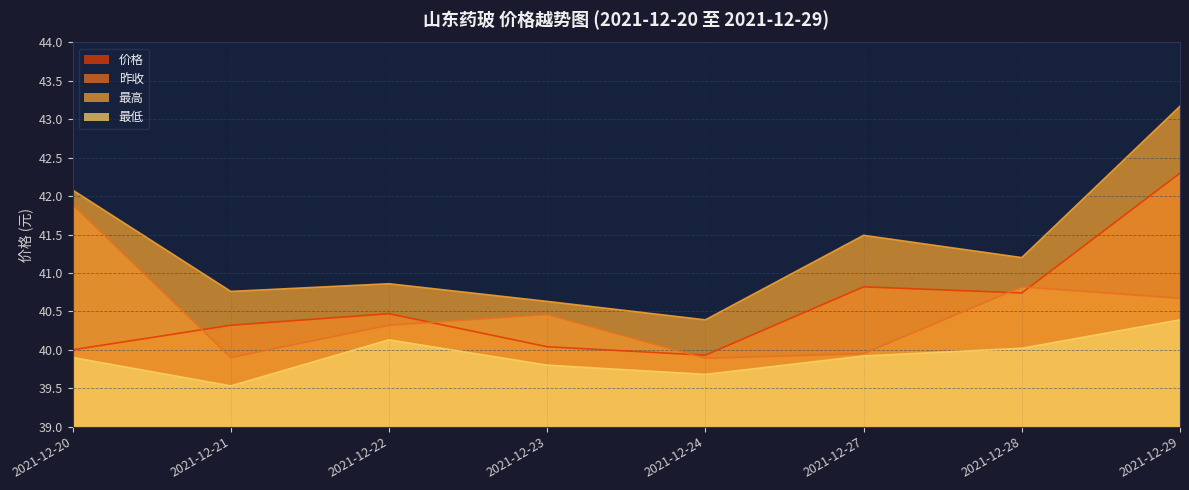

At which label does 最高 first exceed 41?

2021-12-20